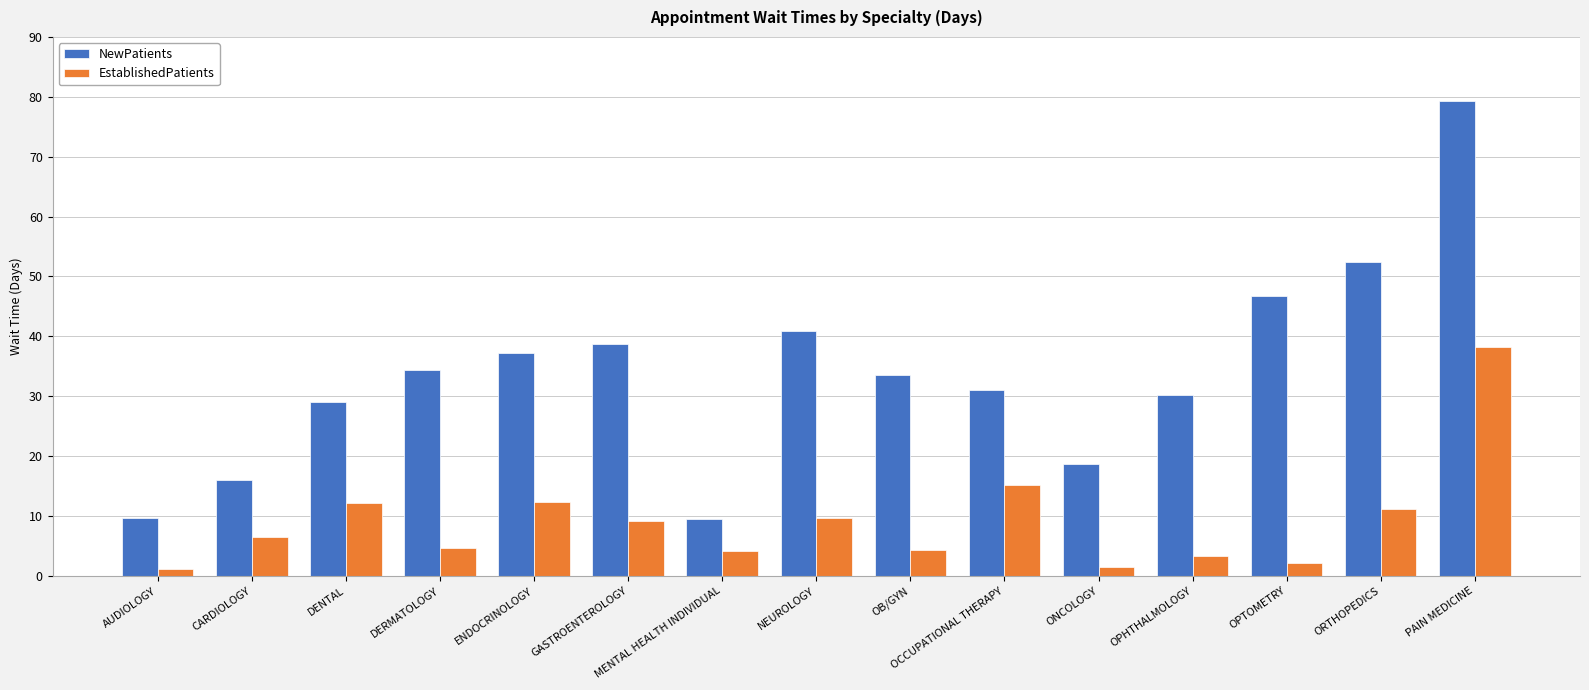

What position from the left is GASTROENTEROLOGY?

6